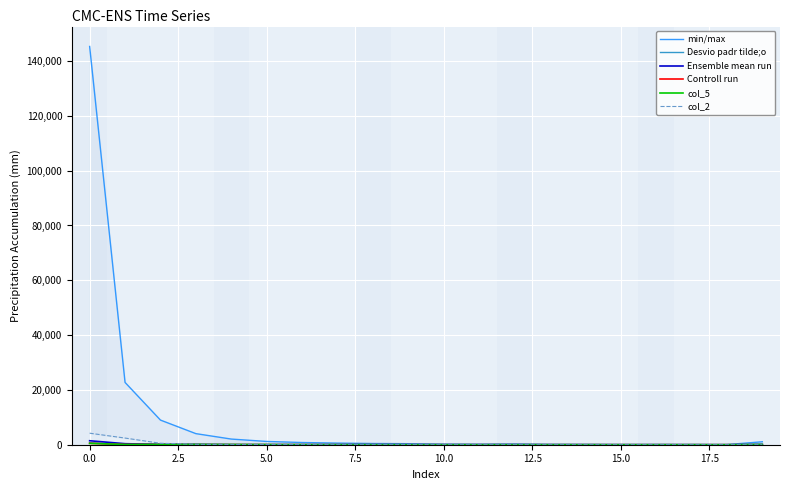

Is the value of Controll run at 13 greater than the value of col_5 at 12?

No